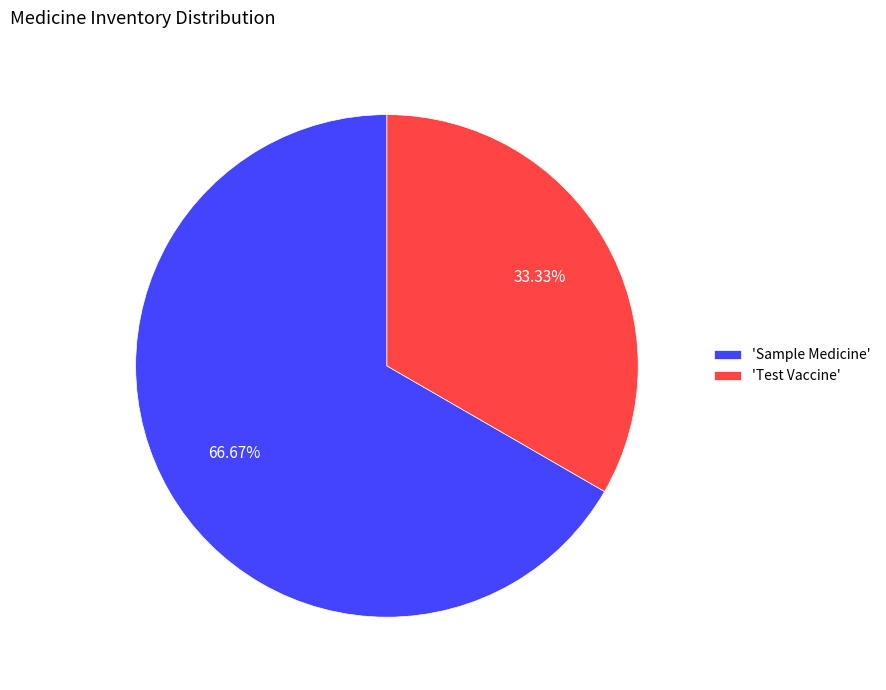

Combined, do 'Sample Medicine' and 'Test Vaccine' account for over 50%?

Yes